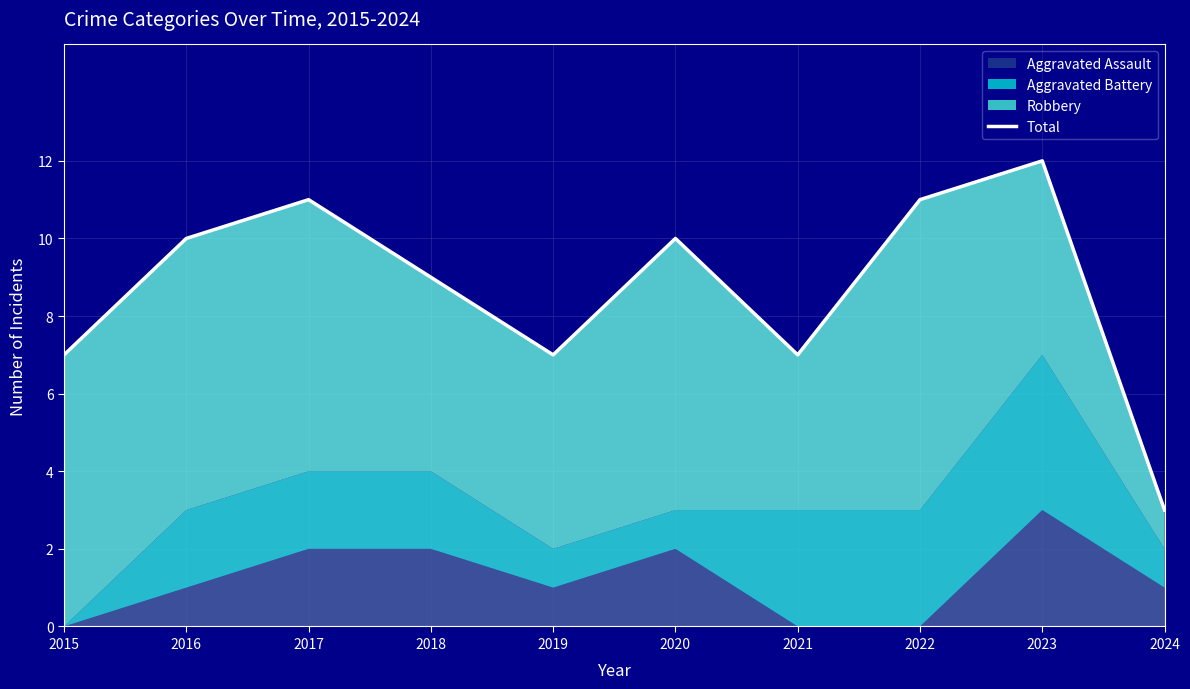

Rank the categories by value from lowest to highest.

2024, 2015, 2019, 2021, 2018, 2016, 2020, 2017, 2022, 2023